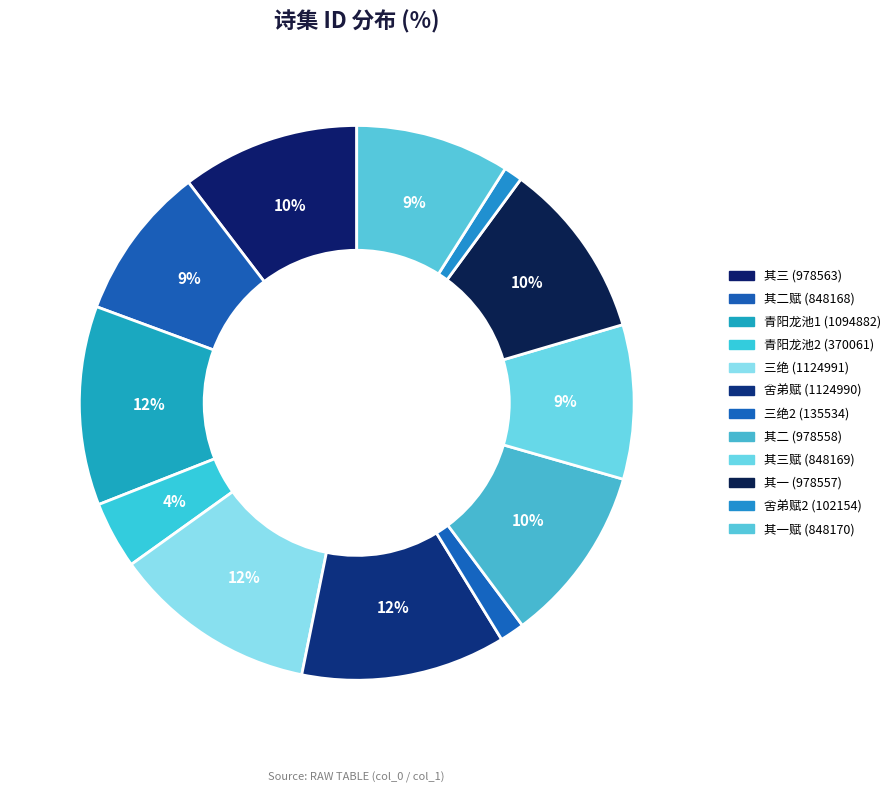

How many slices are in this pie chart?

12